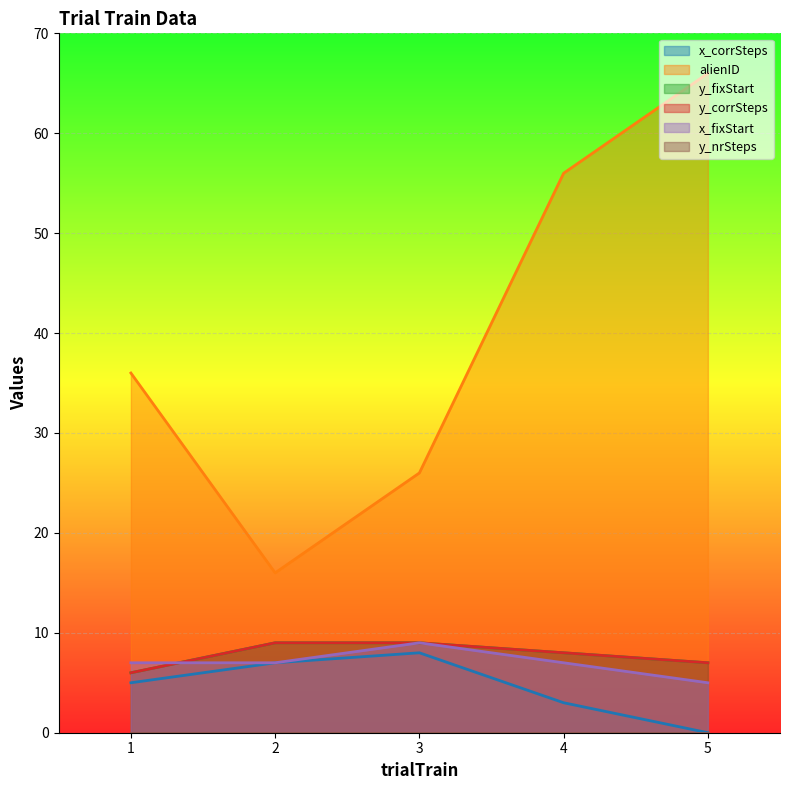

Is the value of x_corrSteps at 1 greater than the value of y_fixStart at 4?

No